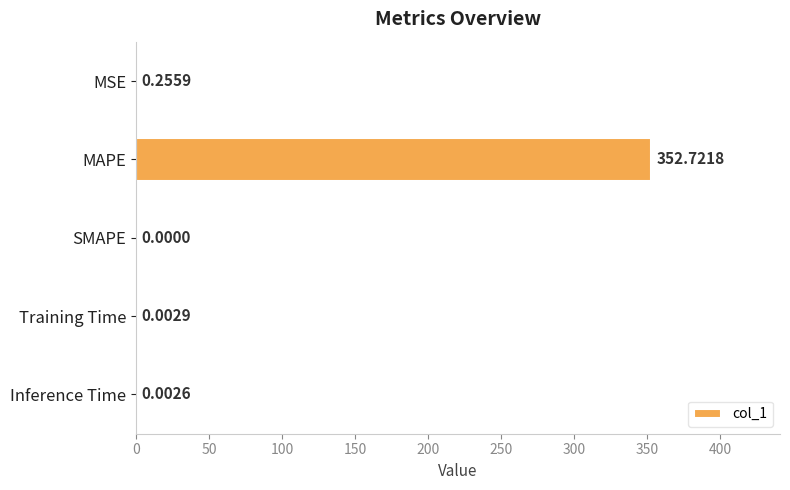

What is the sum of all values?

353.0